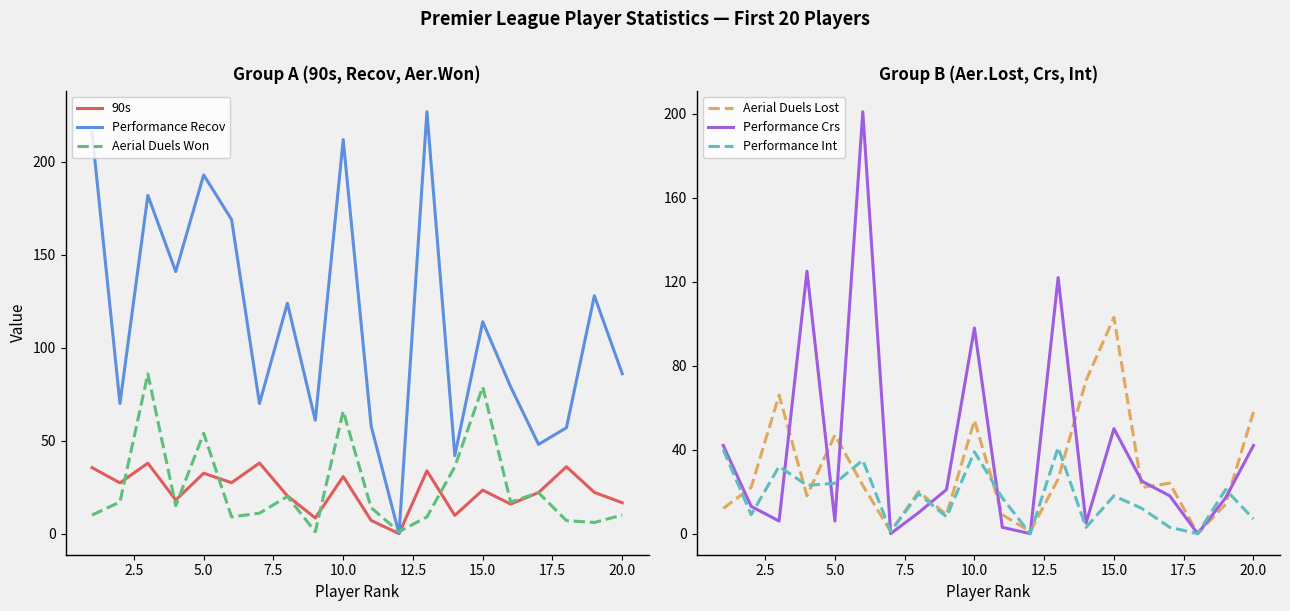

At how many categories does at least one series exceed 5?

19